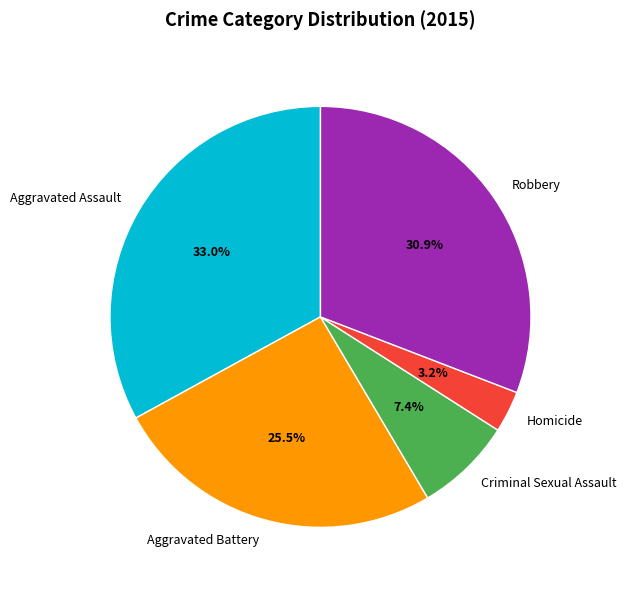

Combined, do Homicide and Aggravated Assault account for over 50%?

No